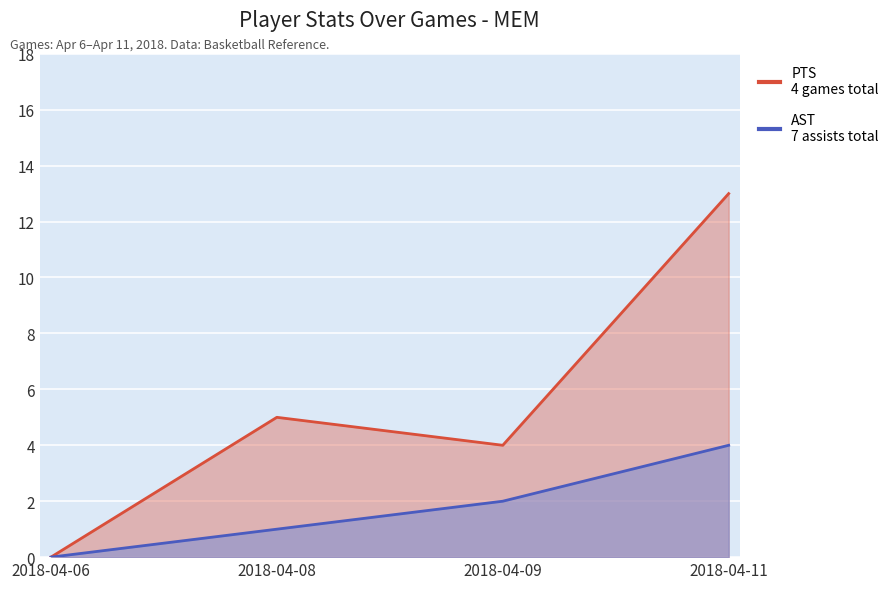

What are all the series names shown in the legend?

PTS, AST